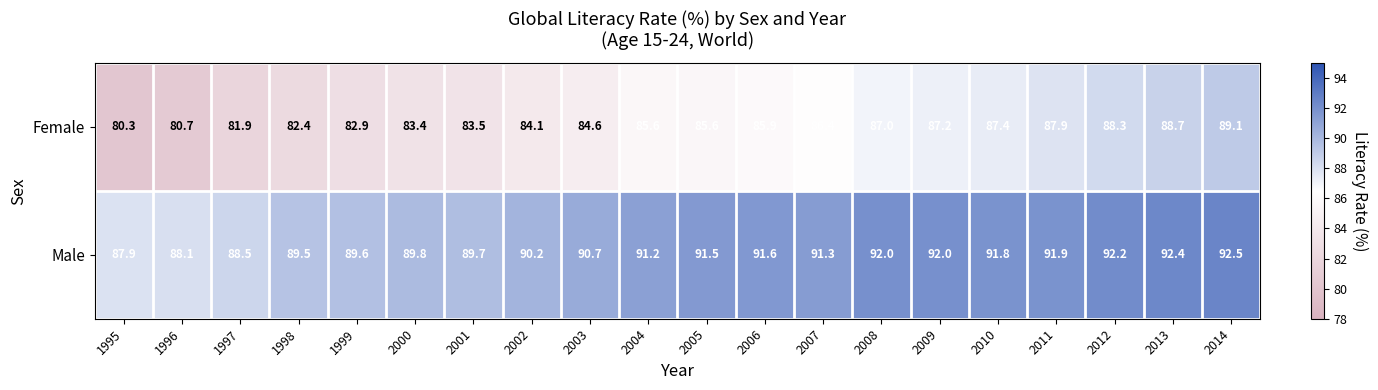

The value of Male at 2002 is 122.7. True or false?

False